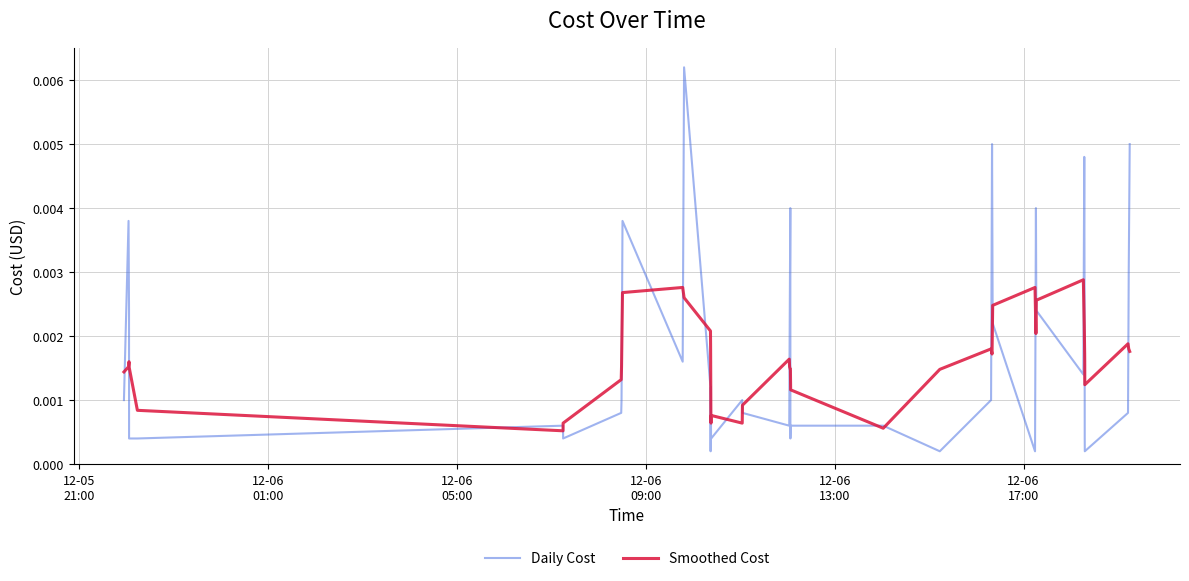

List the series in order of their peak value, lowest first.

Smoothed Cost, Daily Cost